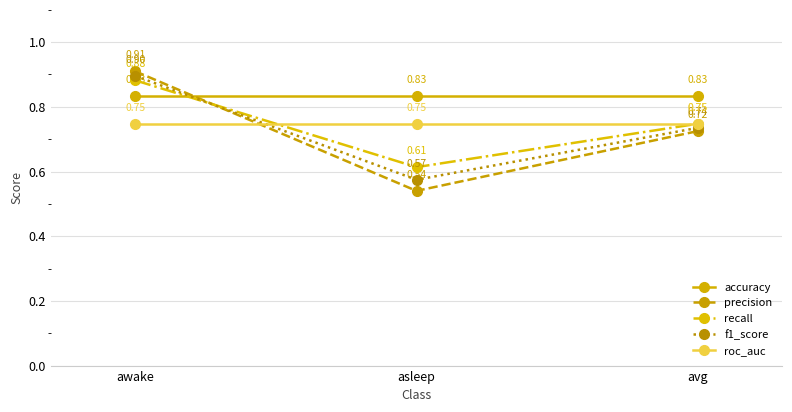

Where is recall nearest to the value 0?

asleep